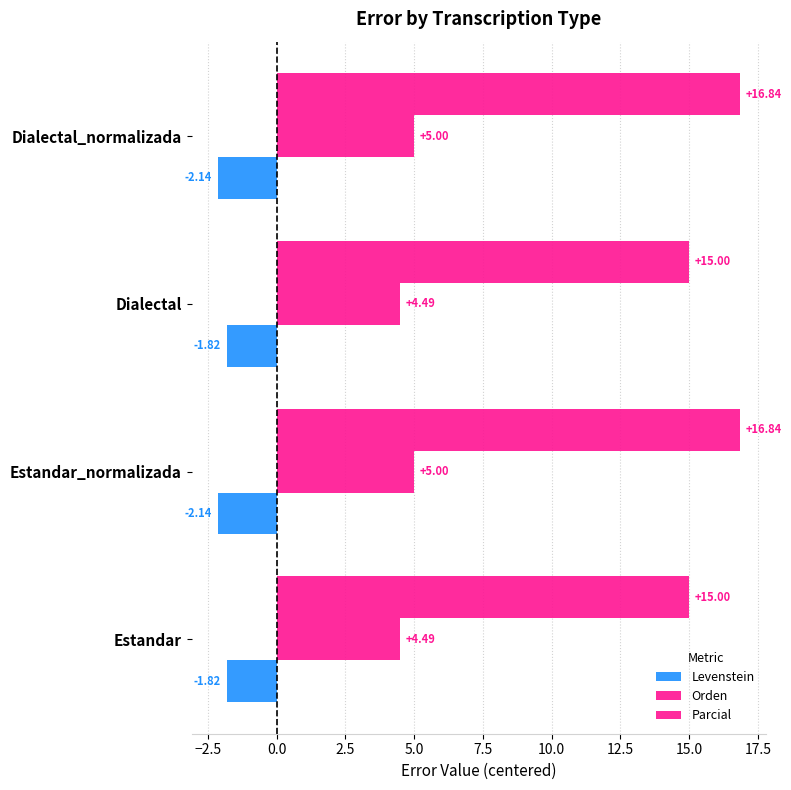

How many data points in Parcial are above 16?

2